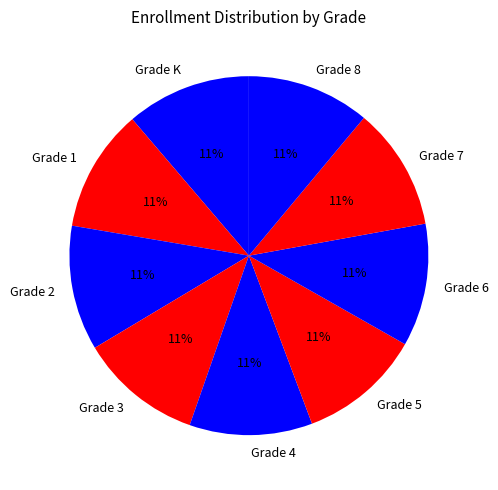

What is the ratio of the value at Grade 3 to the value at Grade 7?

1.0